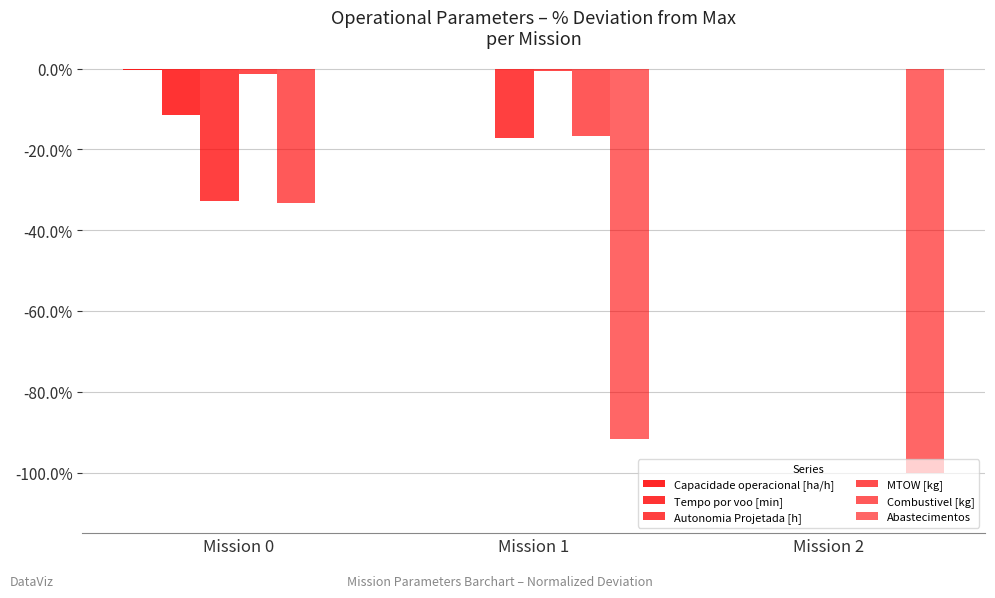

Are the bars grouped side by side (vs. stacked)?

Yes